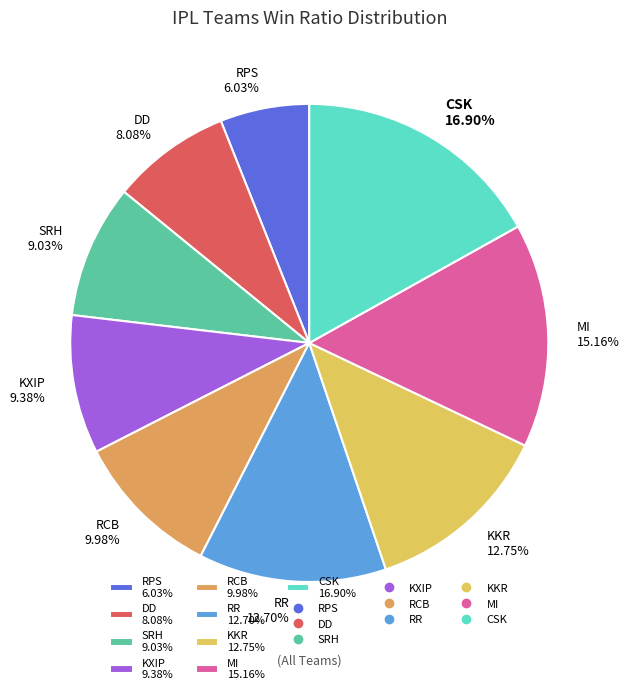

What percentage do MI and DD together represent?

23.2%